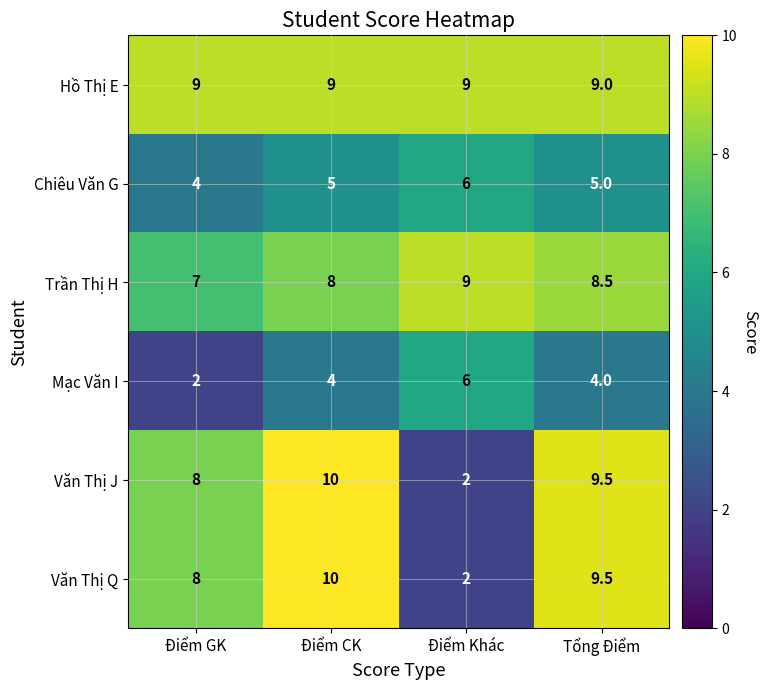

What is the difference between the highest and lowest values at Điểm GK?

7.0